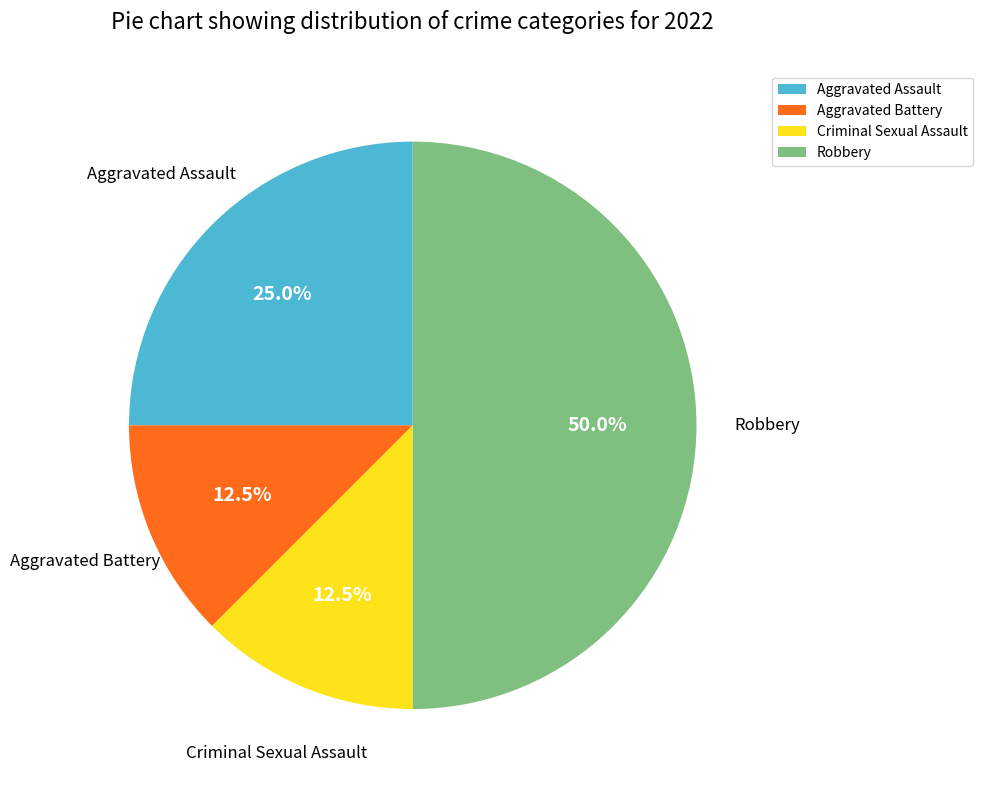

To the nearest percent, what is the average slice percentage?

25%